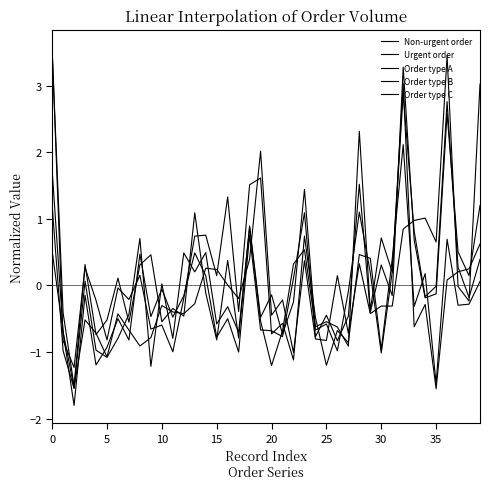

Does the chart have visible grid lines?

No